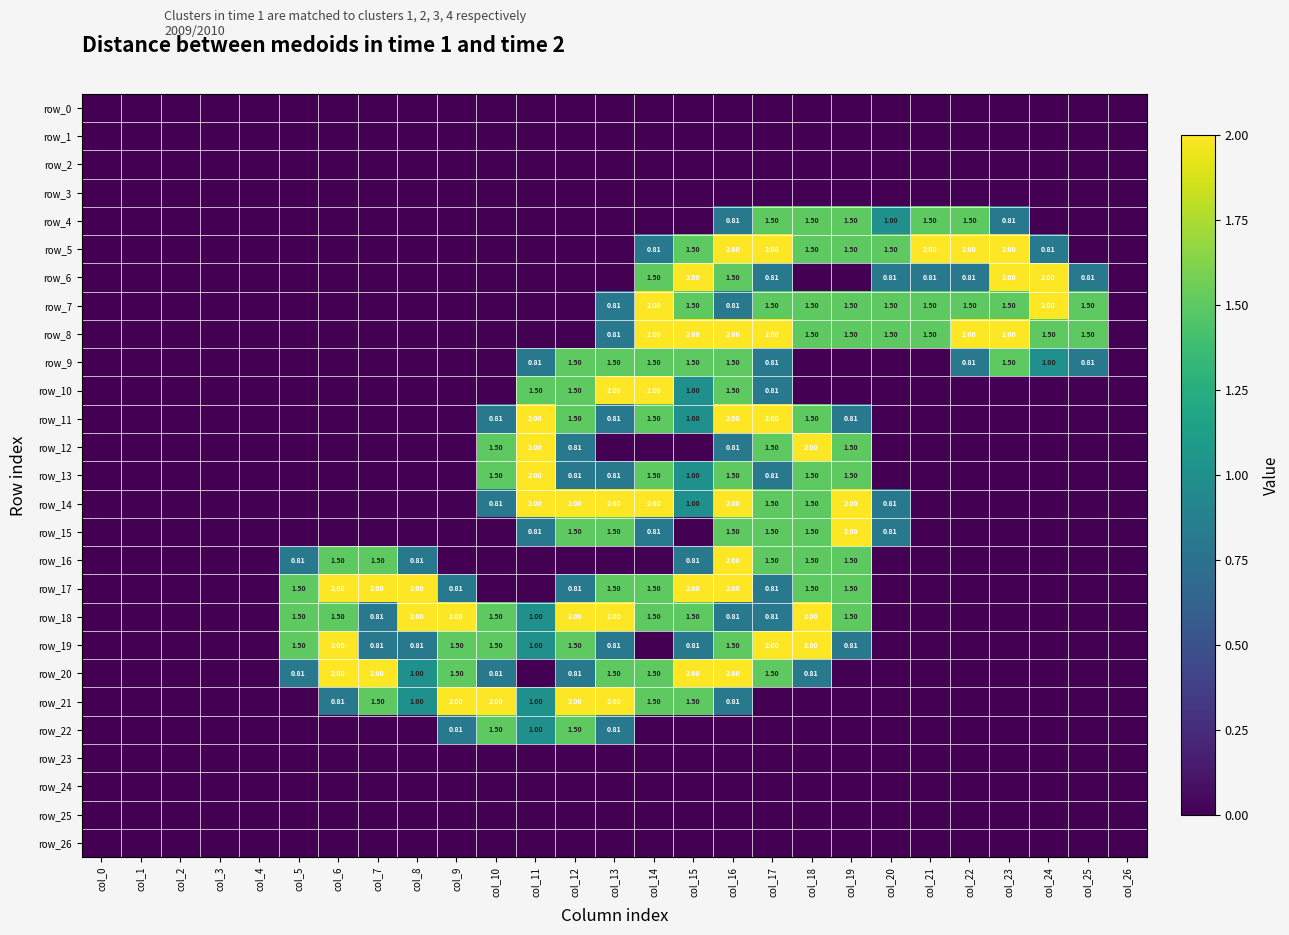

Is it true that row_26 equals 0.0 at col_1?

True